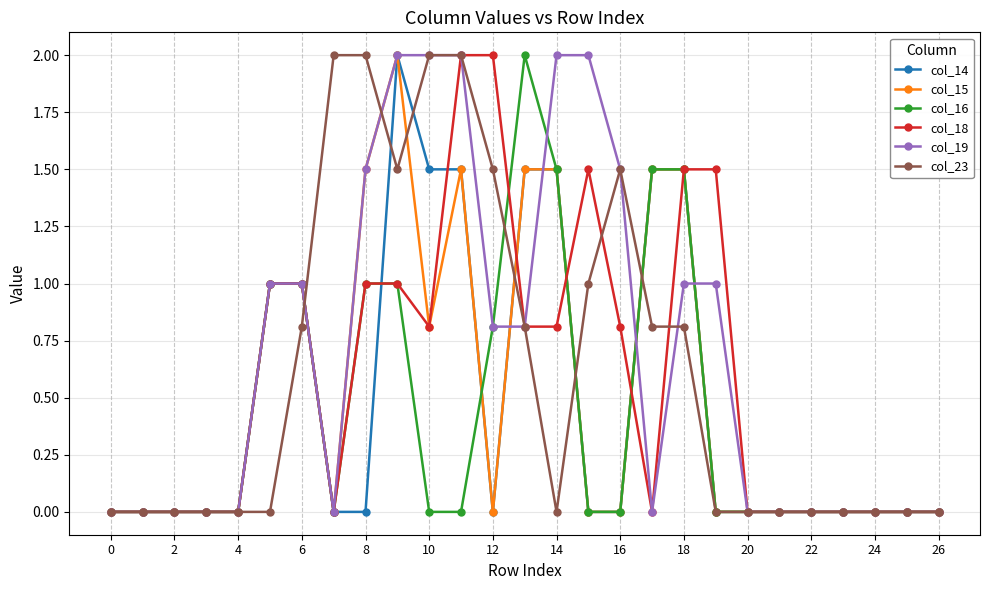

What is the greatest value displayed?

2.0